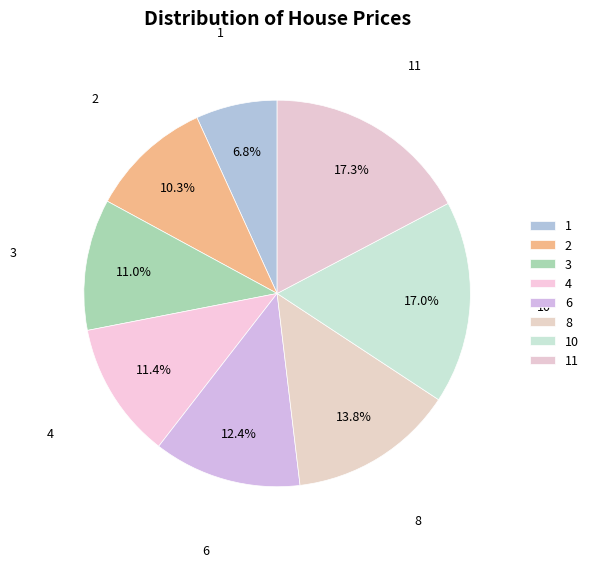

True or false: 8 accounts for 14% of the total.

True